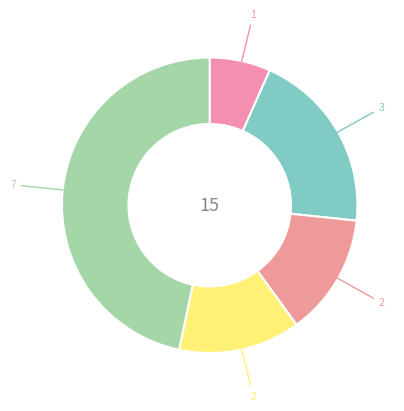

How many slices are in this pie chart?

5